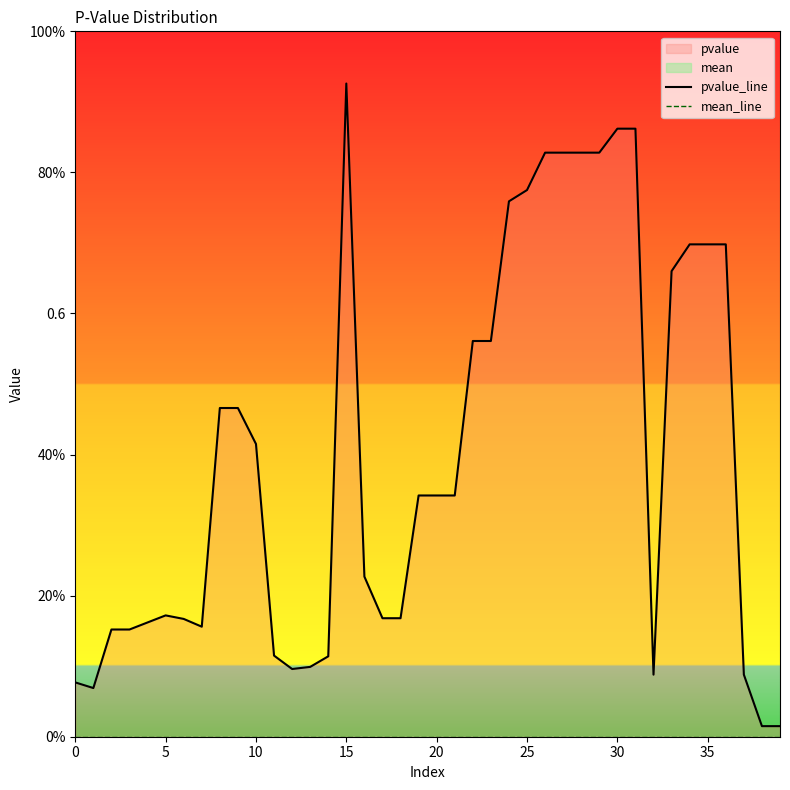

What is the sum of all pvalue_line values?

16.0